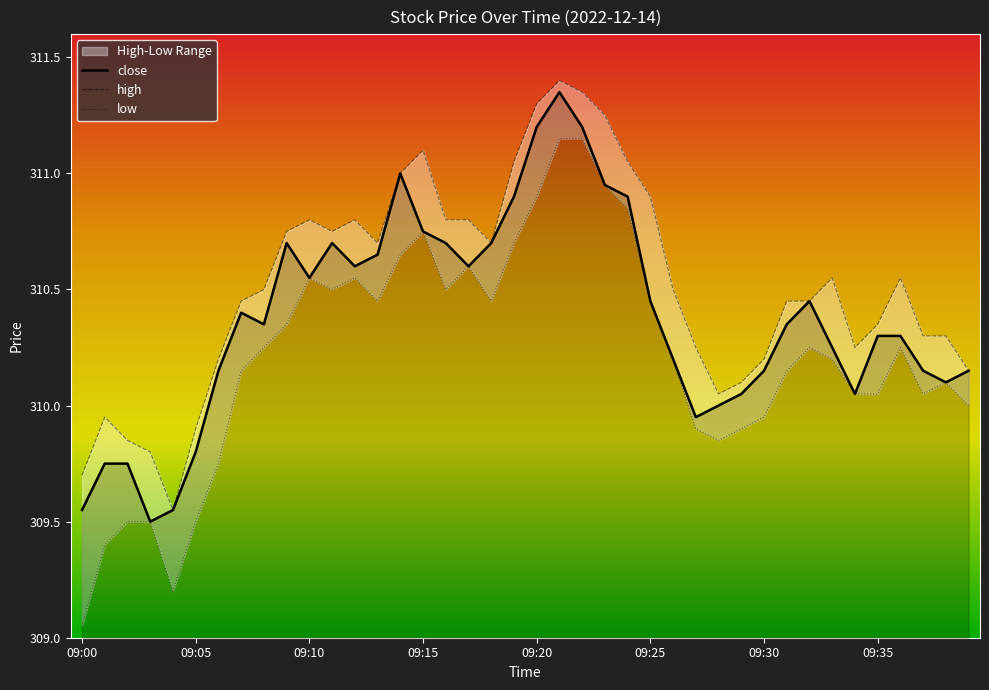

At which category does the chart reach its peak across all series?

21